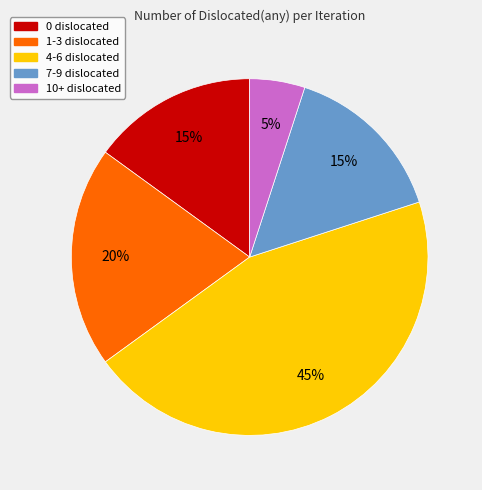

To the nearest percent, what is the difference between the largest and smallest slice percentages?

40%